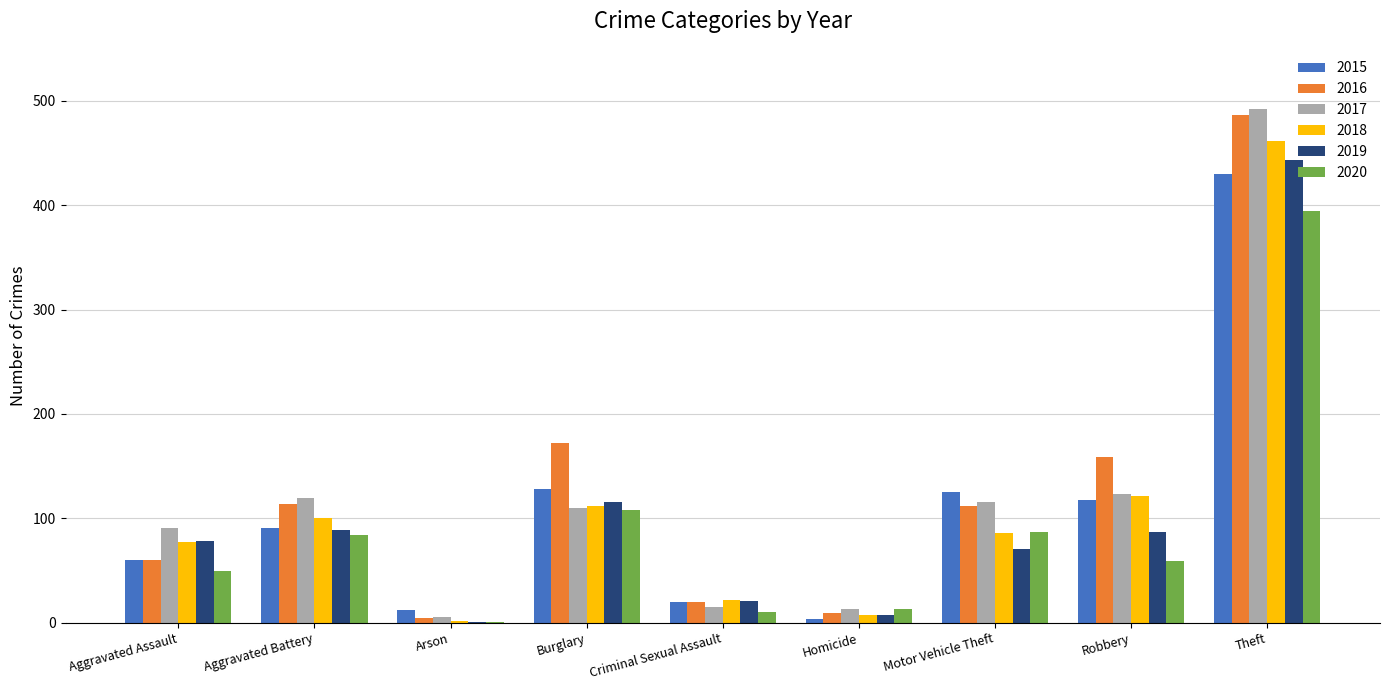

What is the greatest value displayed?

492